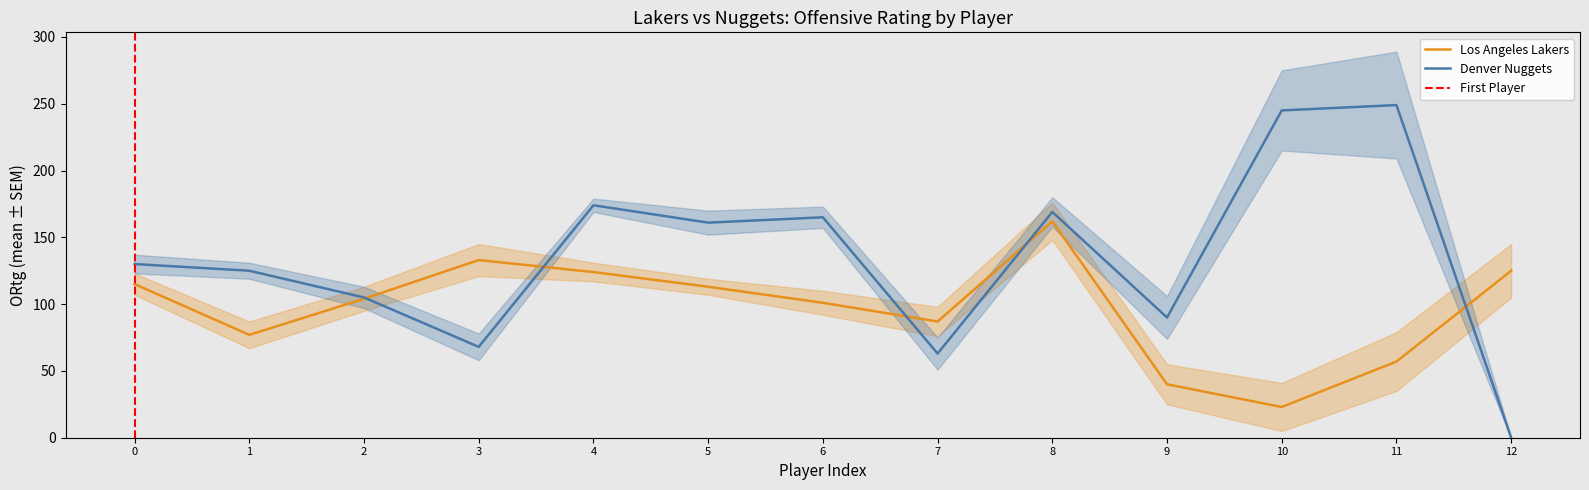

What is the greatest value displayed?

249